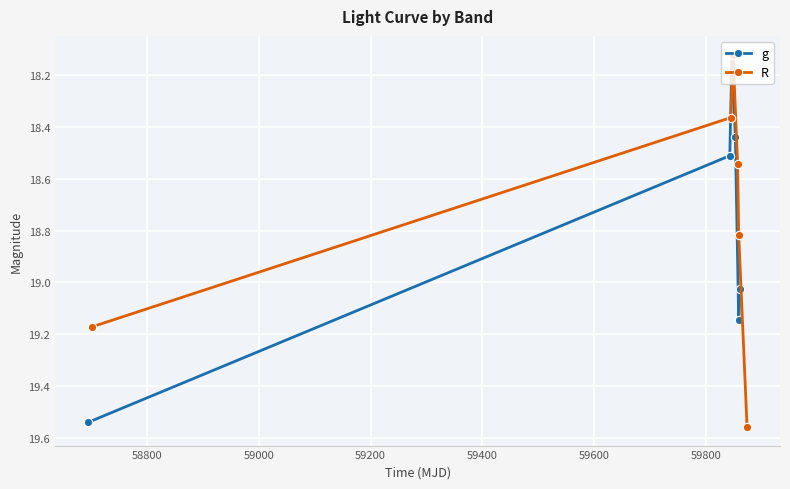

What is the difference between the maximum and minimum values in the R series?

1.4